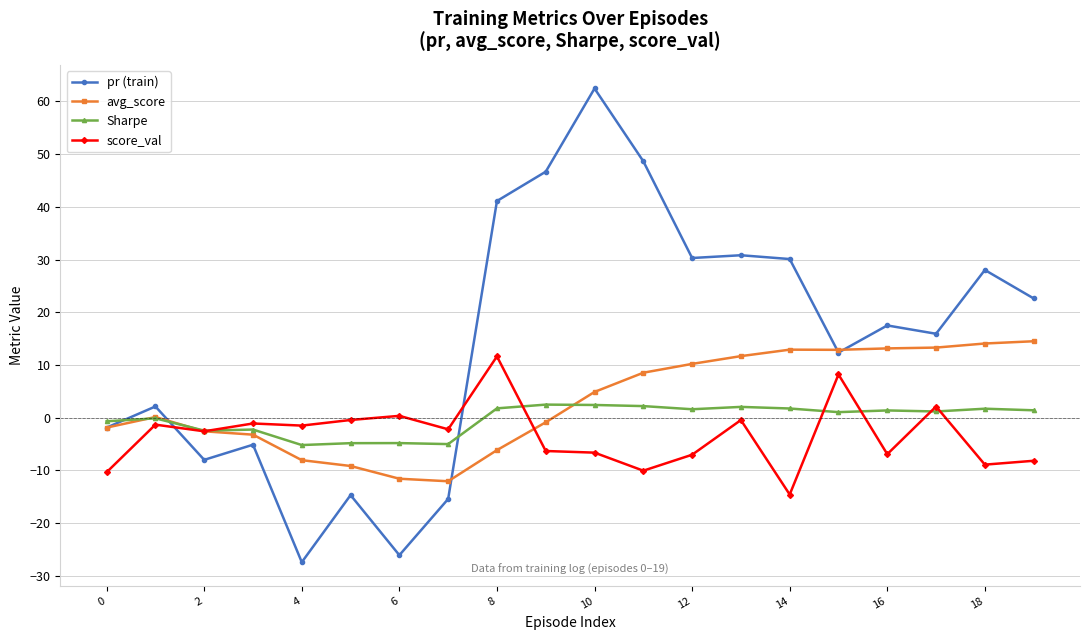

What is the value of the Sharpe point at the 7th from the left?

-4.8